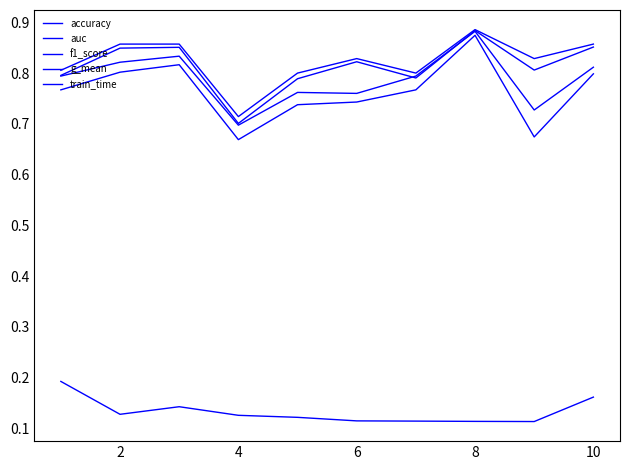

Does the chart display data point markers on the line(s)?

No